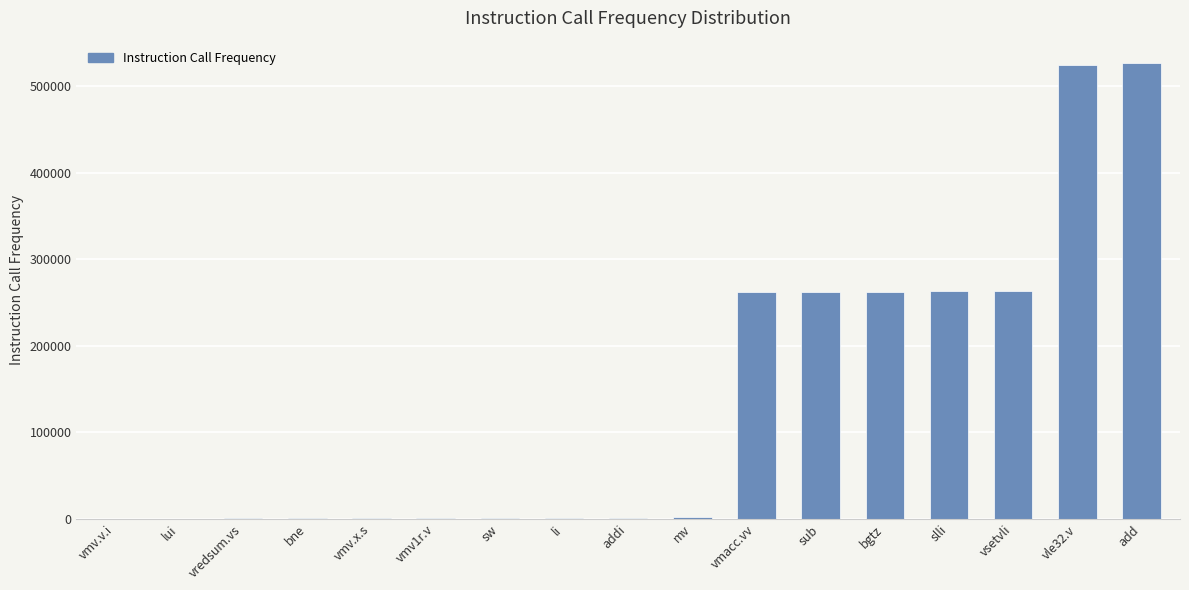

What is the sum of all values?

2372620